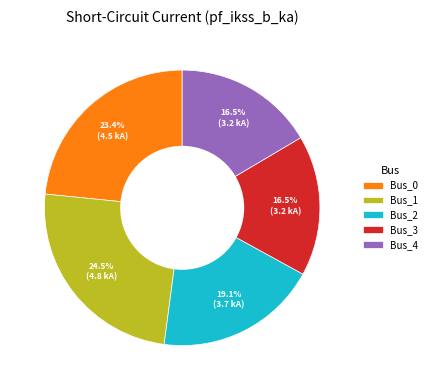

How many slices are in this pie chart?

5